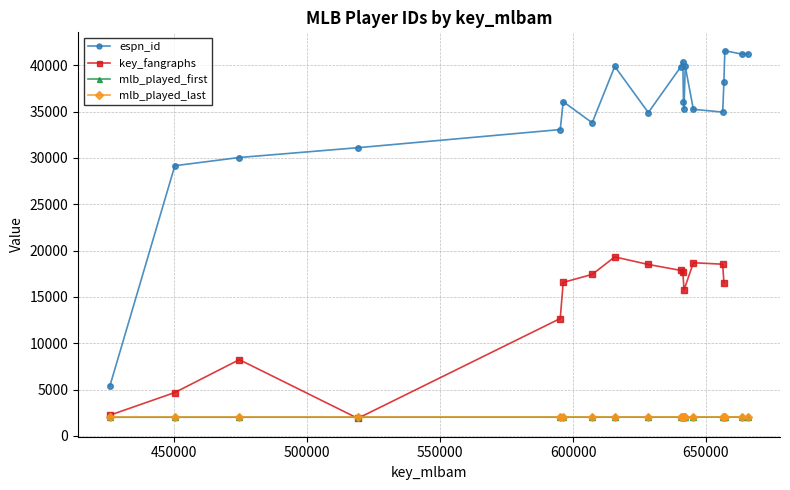

What position from the left is 656302?

16